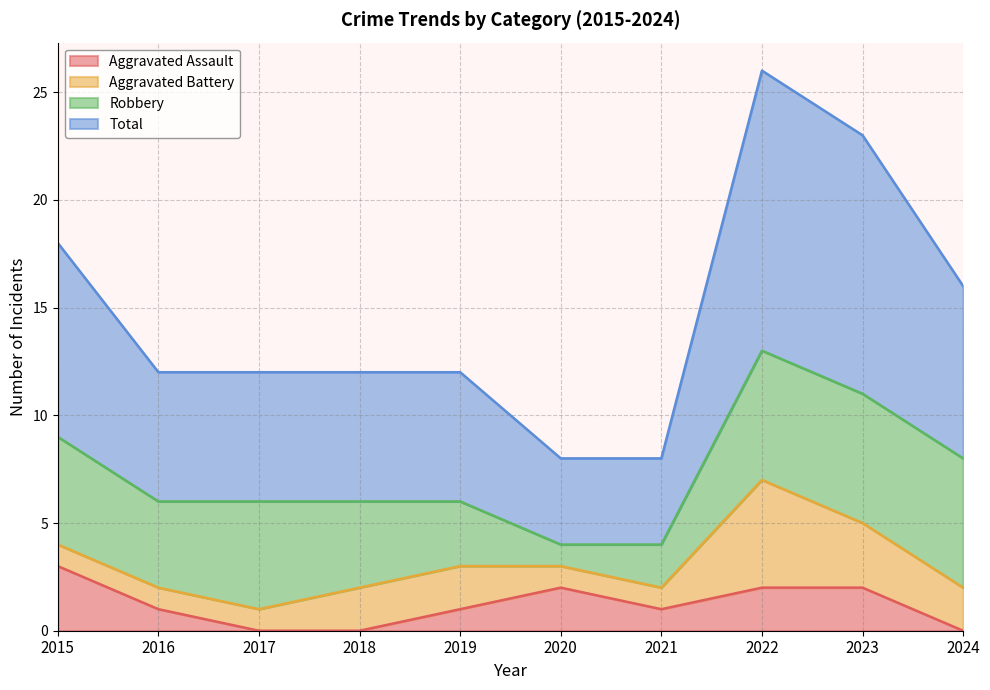

How many values in the Aggravated Assault series exceed 1?

4